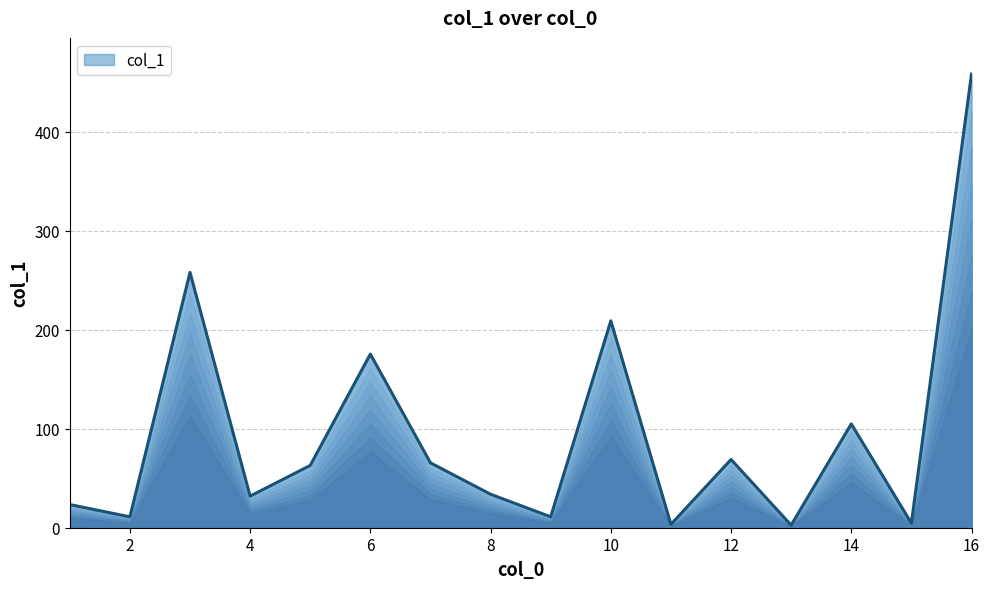

What is the change in value from 4 to 12?

+37.0